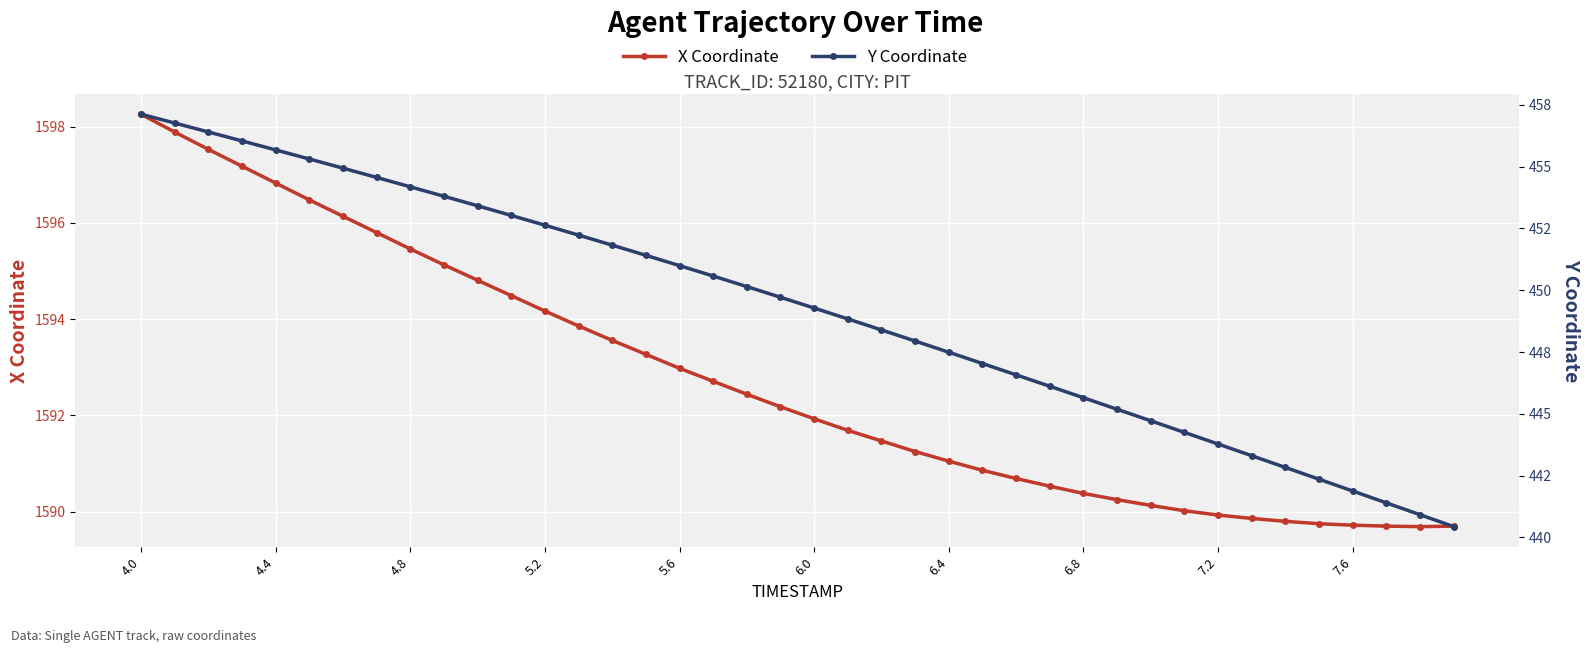

At which label does Y Coordinate reach its peak?

4.0